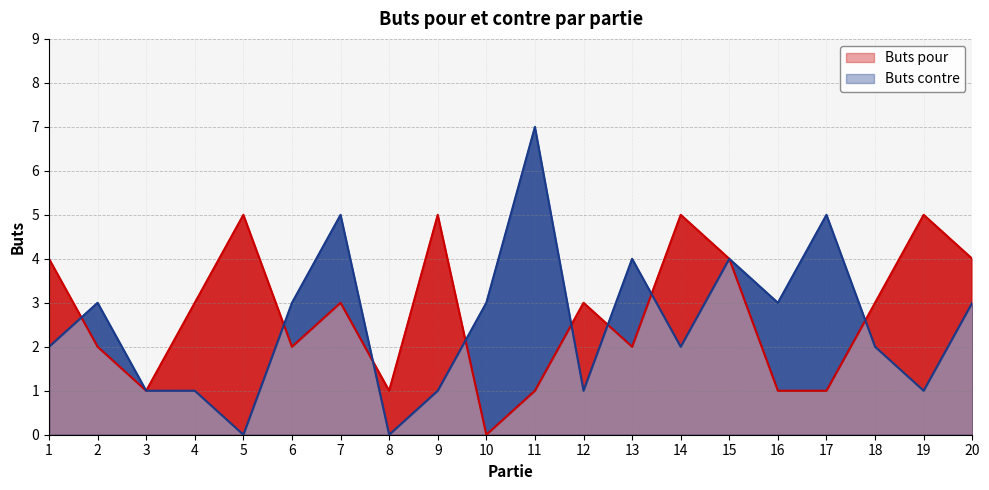

Rank the categories by Buts contre value from highest to lowest.

11, 7, 17, 13, 15, 2, 6, 10, 16, 20, 1, 14, 18, 3, 4, 9, 12, 19, 5, 8